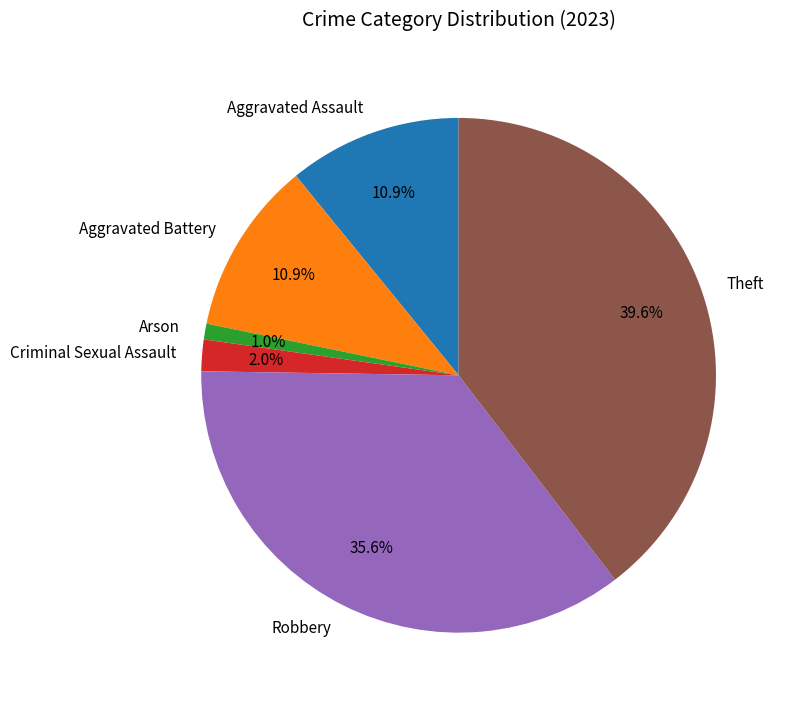

Does Arson account for over 50% of the chart?

No